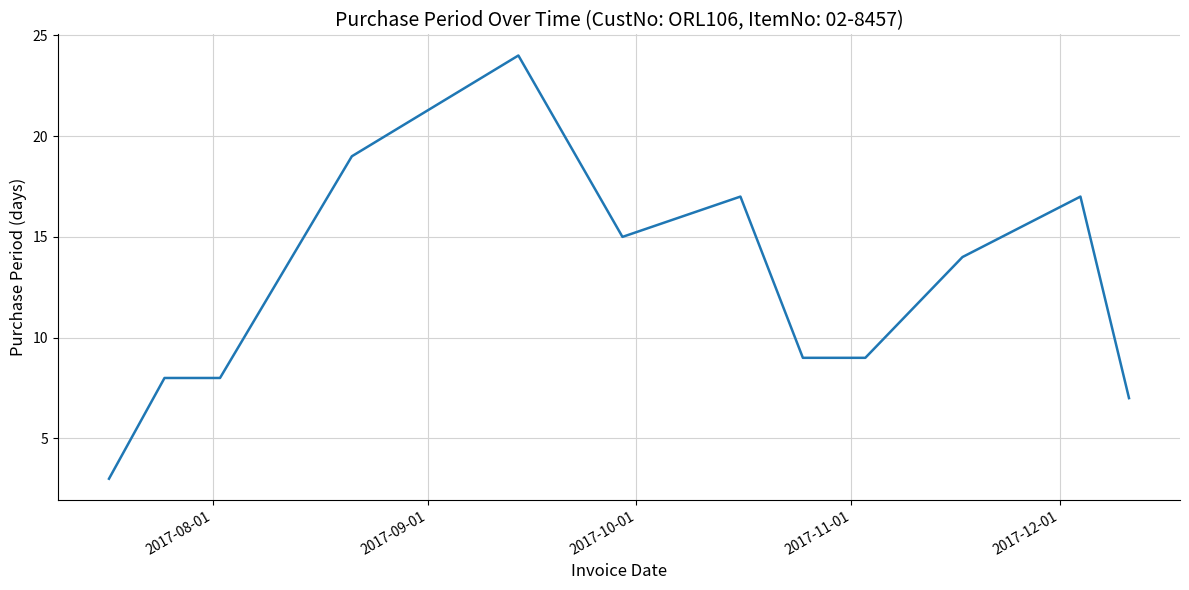

What is the difference between the maximum and minimum values?

21